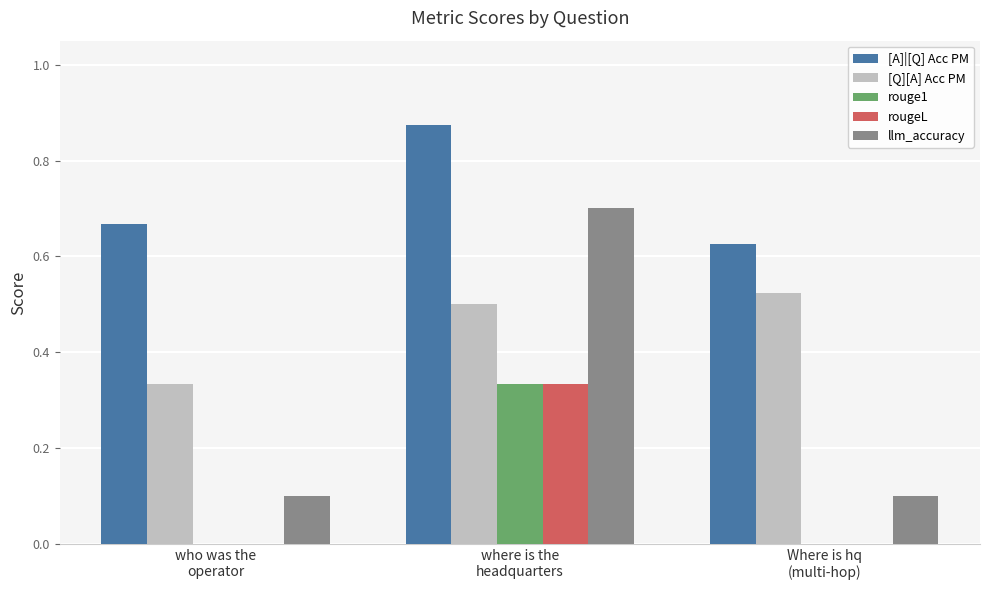

Which series has the largest total across all categories?

[A]|[Q] Acc PM